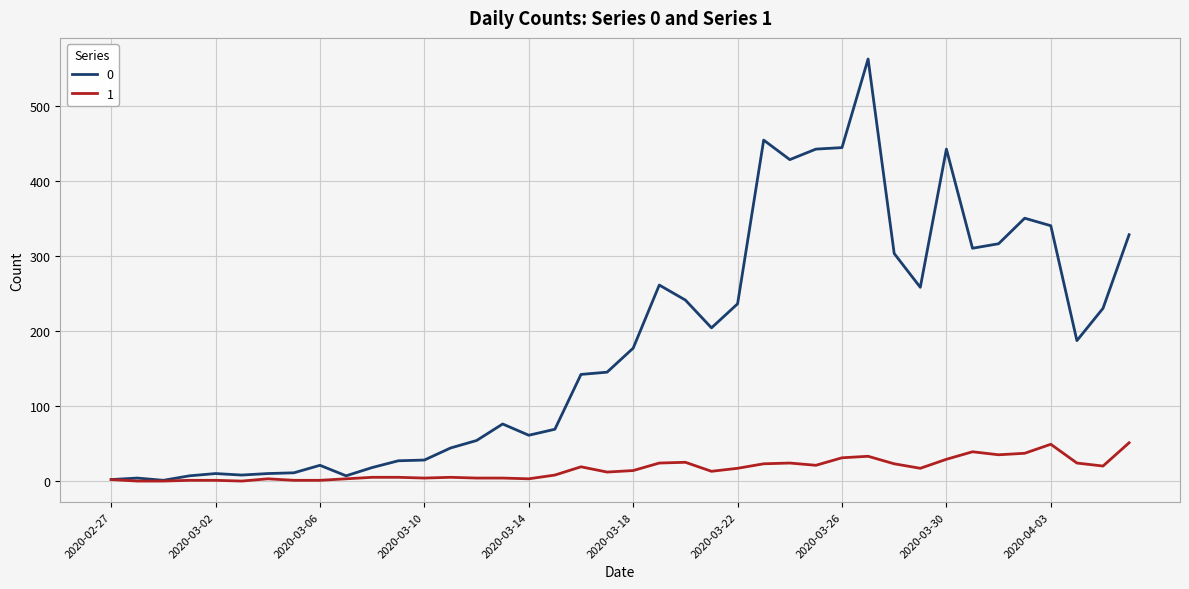

What is the greatest value displayed?

562